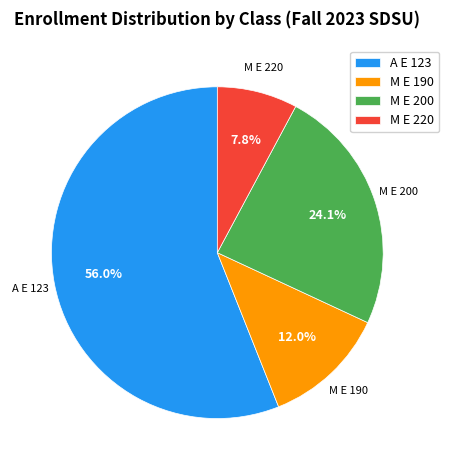

Count the number of slices in the pie.

4